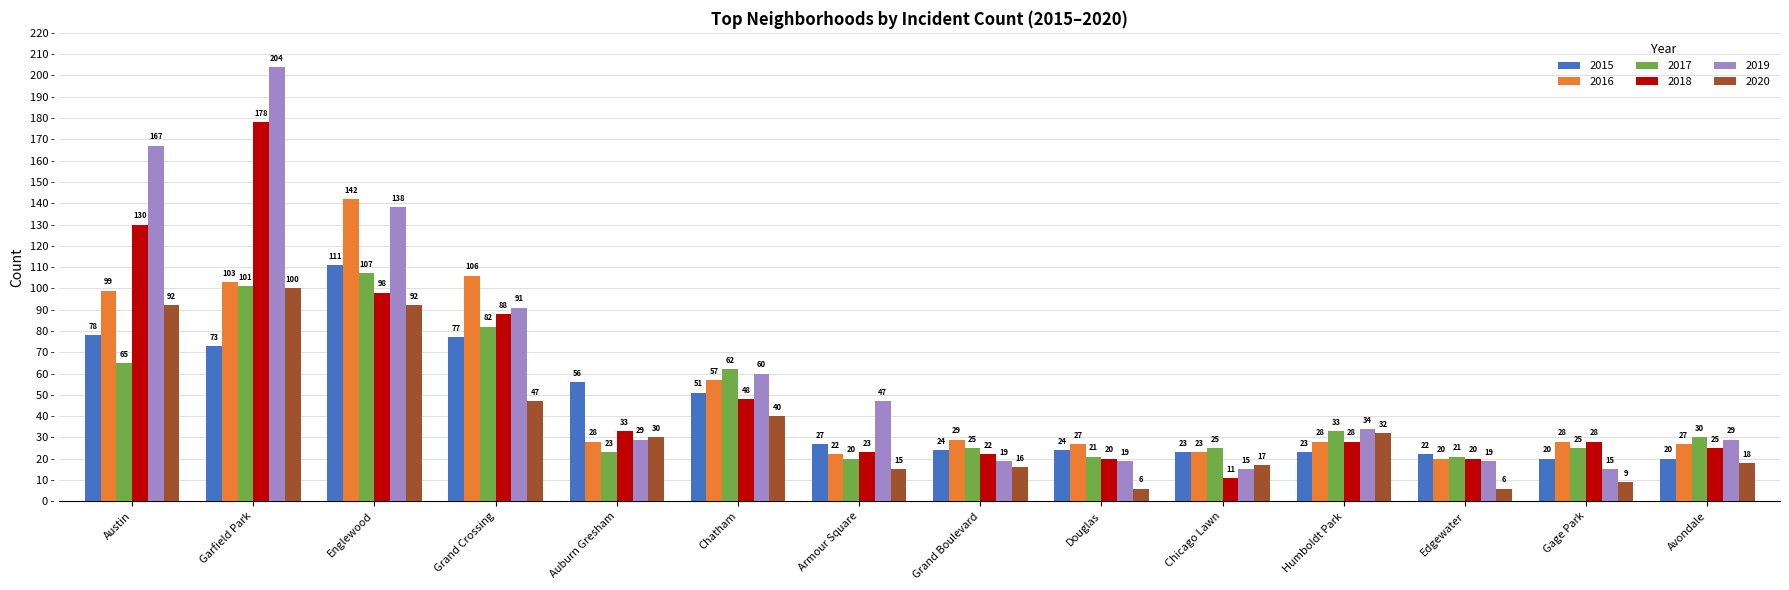

Which series has the largest range (max minus min)?

2019